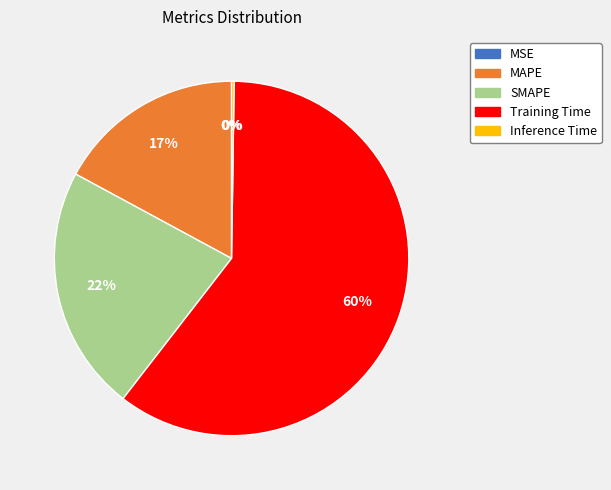

The MAPE slice represents 17% of the pie. True or false?

True